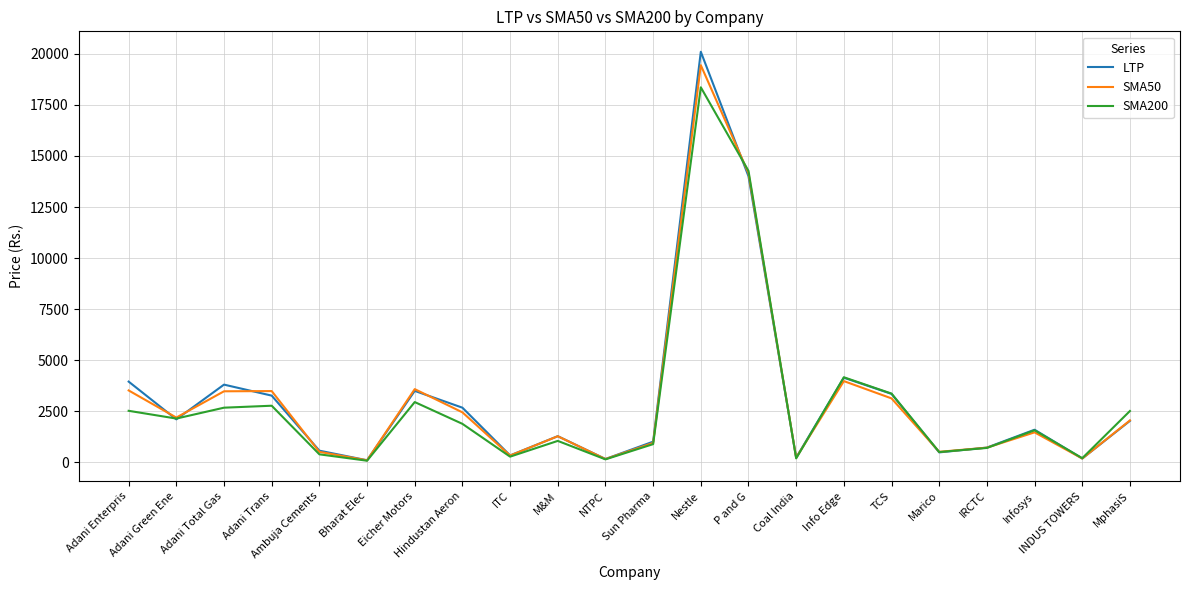

Which category has the highest value across all series?

Nestle